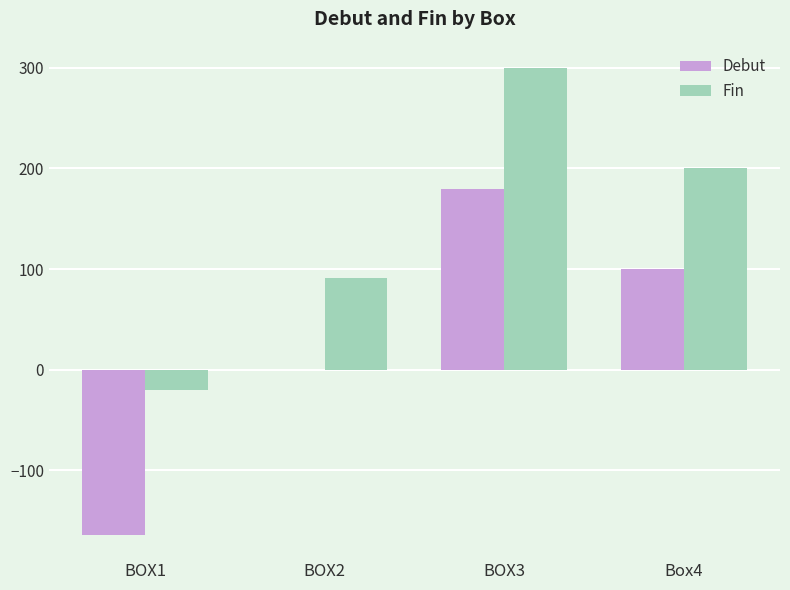

What is the sum of the Debut values at Box4 and BOX2?

100